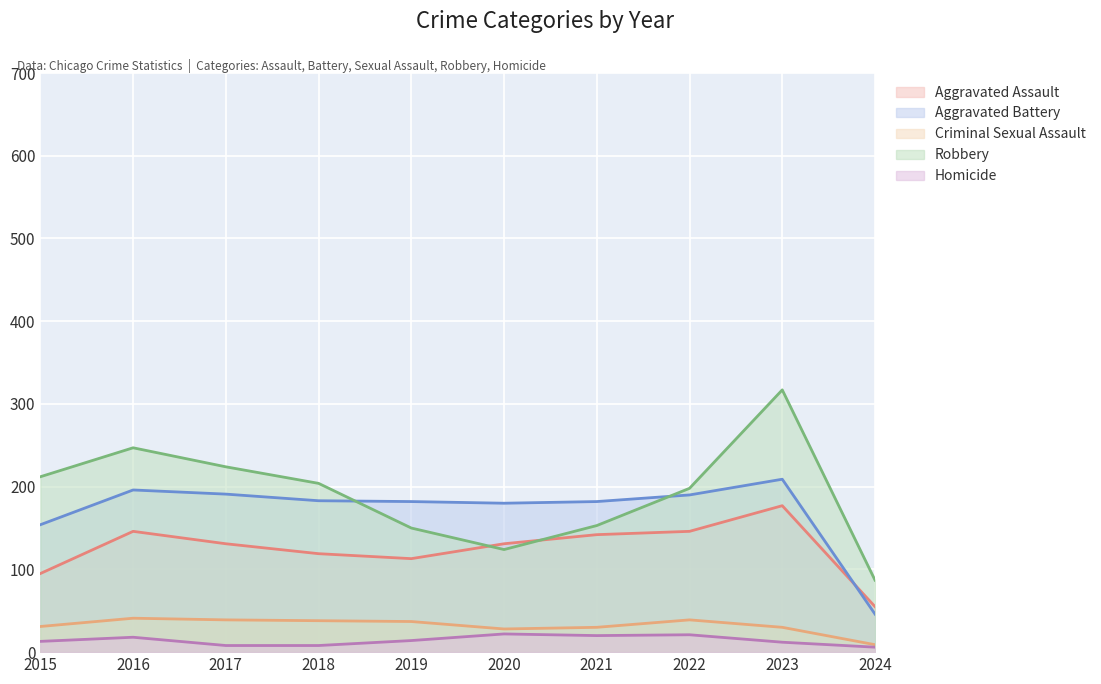

True or false: Homicide and Robbery intersect in this chart.

False